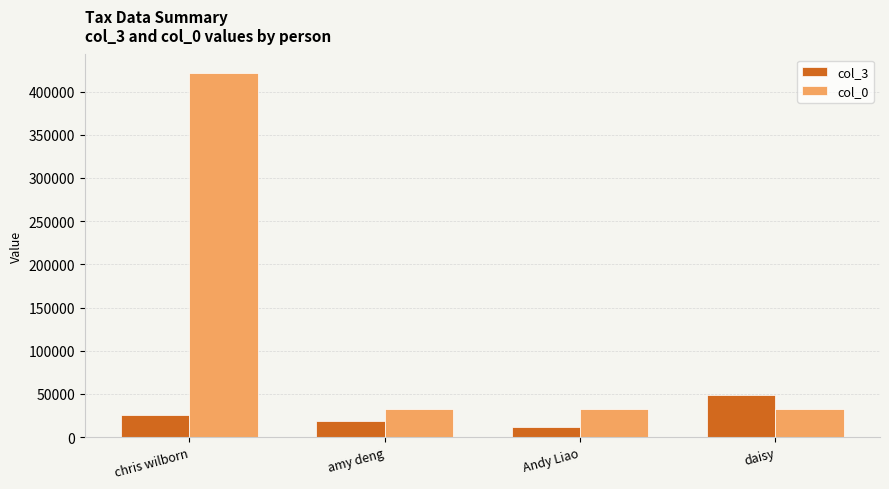

Is it true that col_3 equals 11591 at Andy Liao?

True